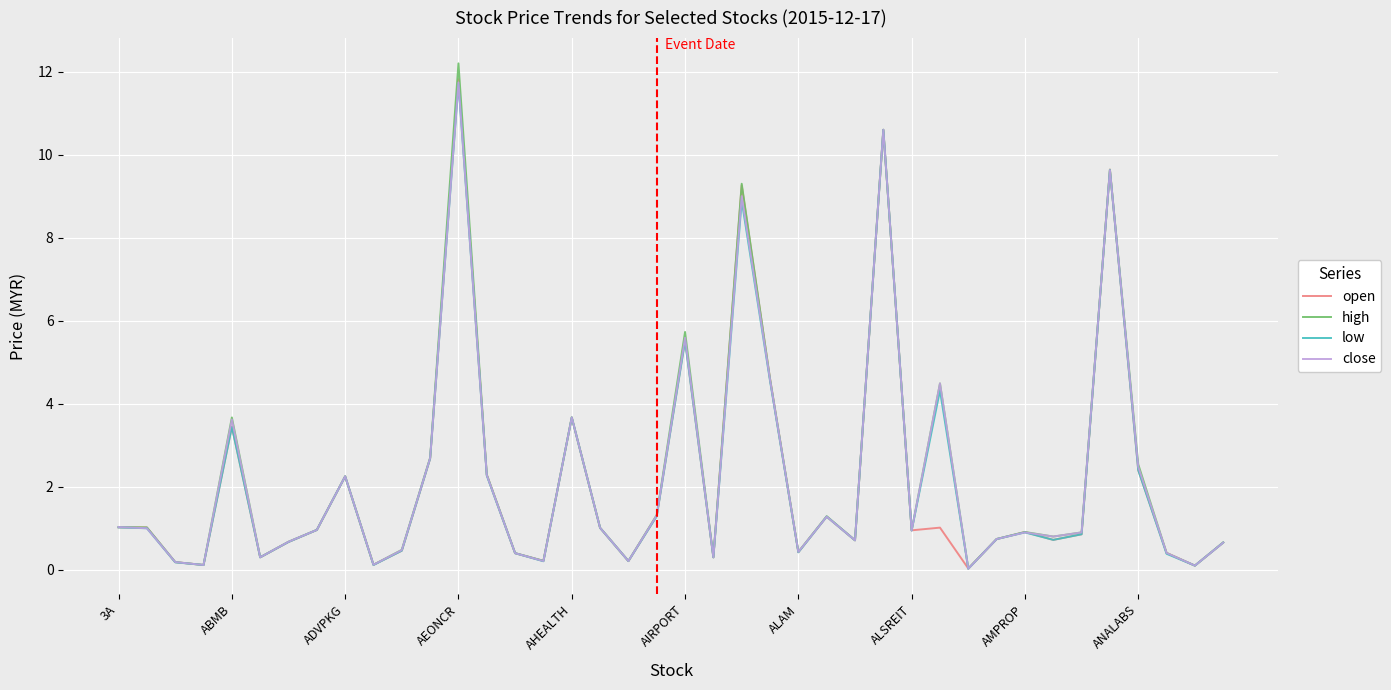

In low, how many points are lower than both neighbors (excluding endpoints)?

12